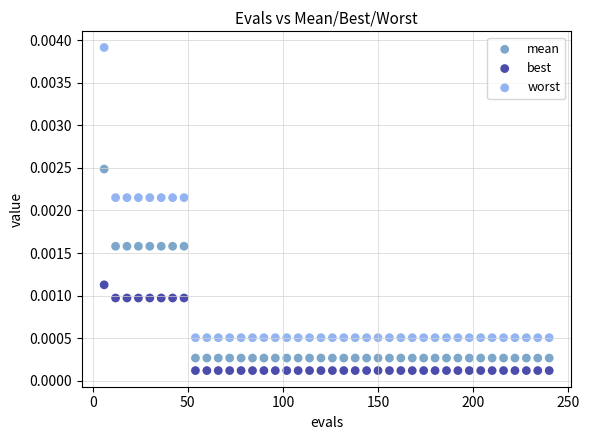

Which series reaches the maximum Y coordinate?

worst